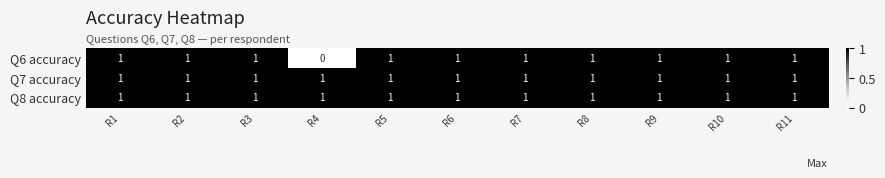

How many Q6 accuracy values are between 1 and 2?

10